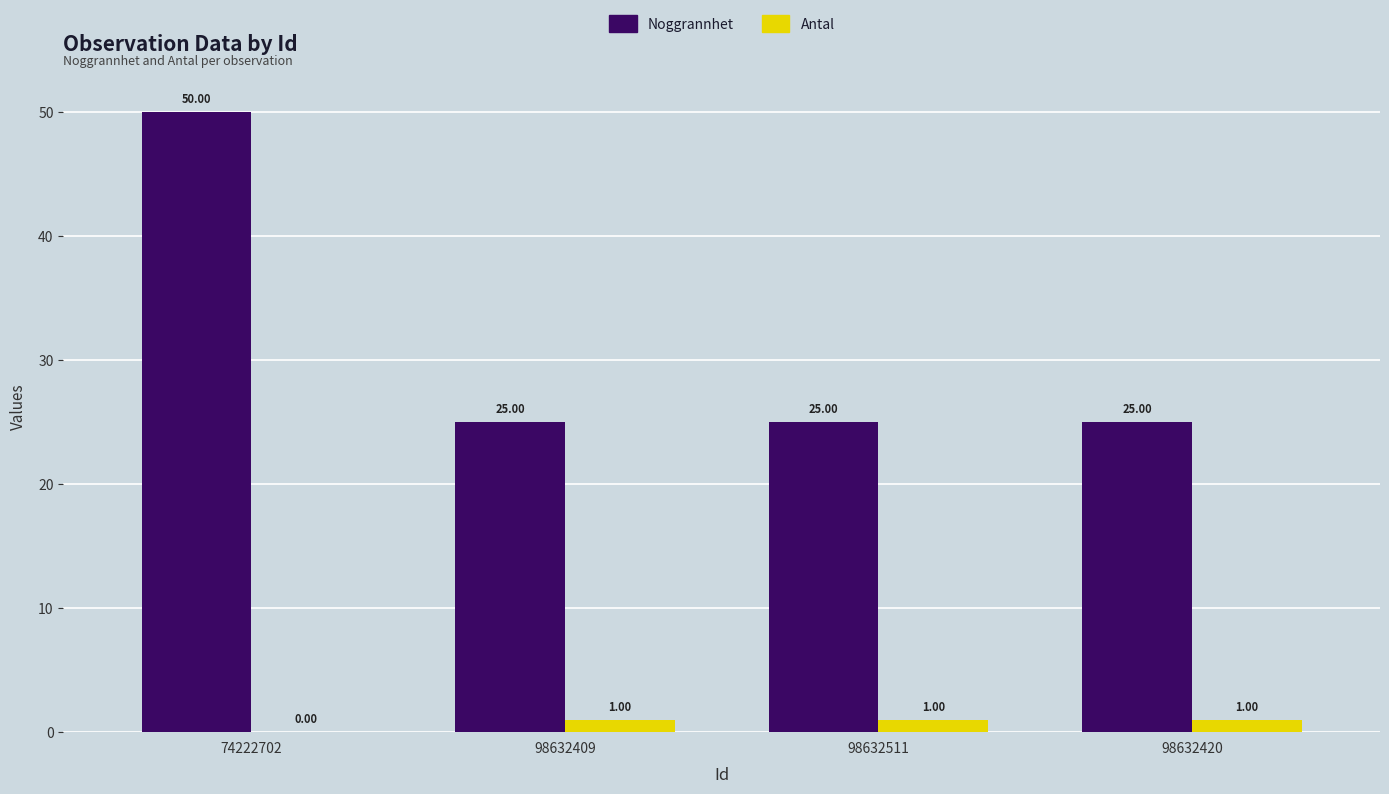

True or false: Noggrannhet has a value of 35 at 98632409.

False